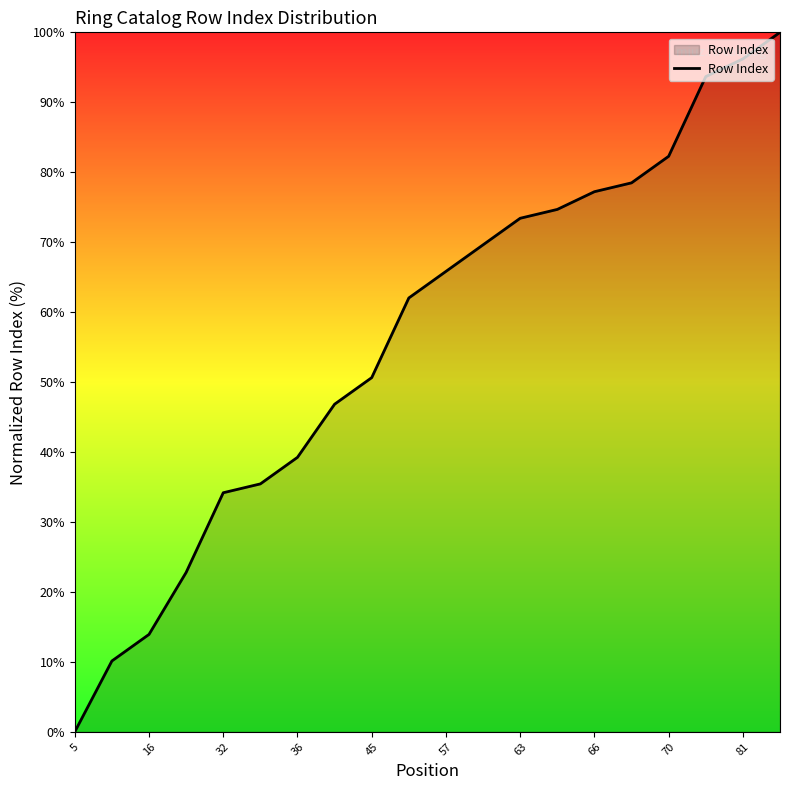

How many positive values are there?

19